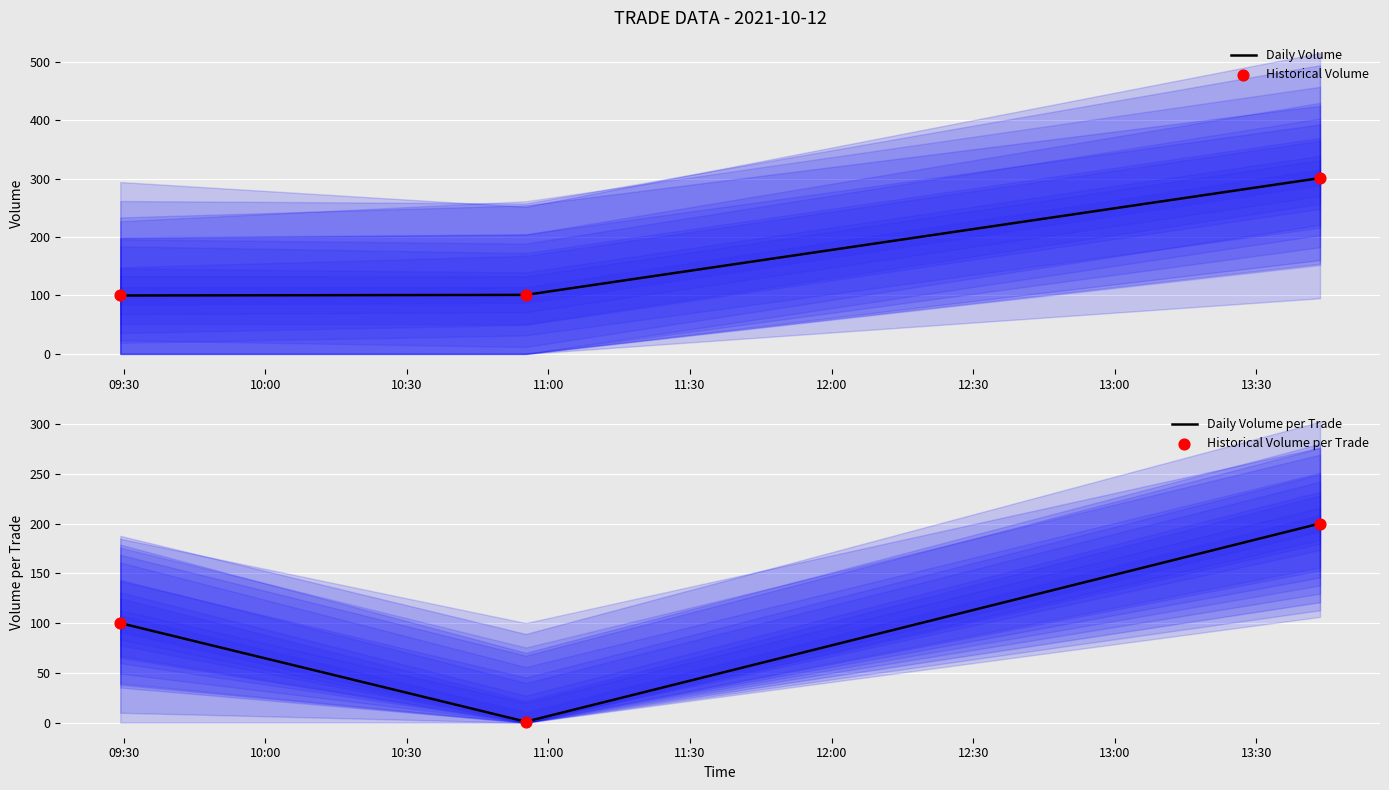

What are all the series names shown in the legend?

Daily Volume, Historical Volume, Daily Volume per Trade, Historical Volume per Trade